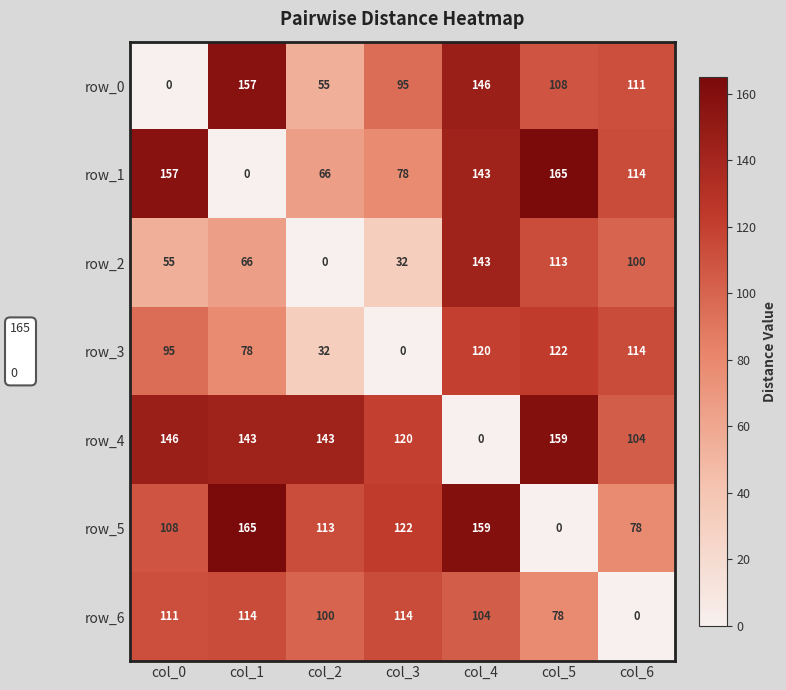

The row_6 series shows 23 at col_5. True or false?

False